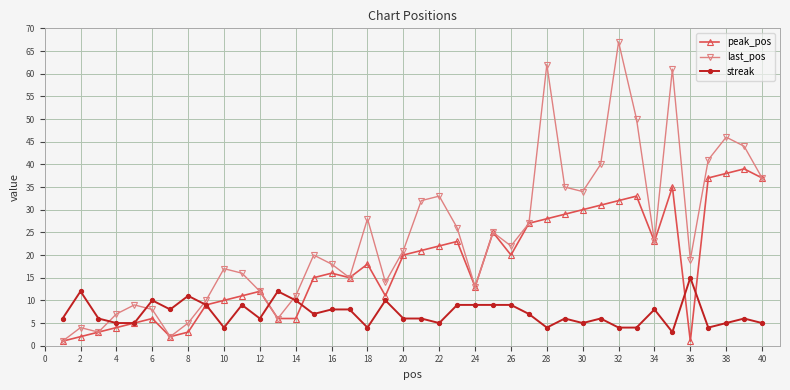

Which series has the largest range (max minus min)?

last_pos